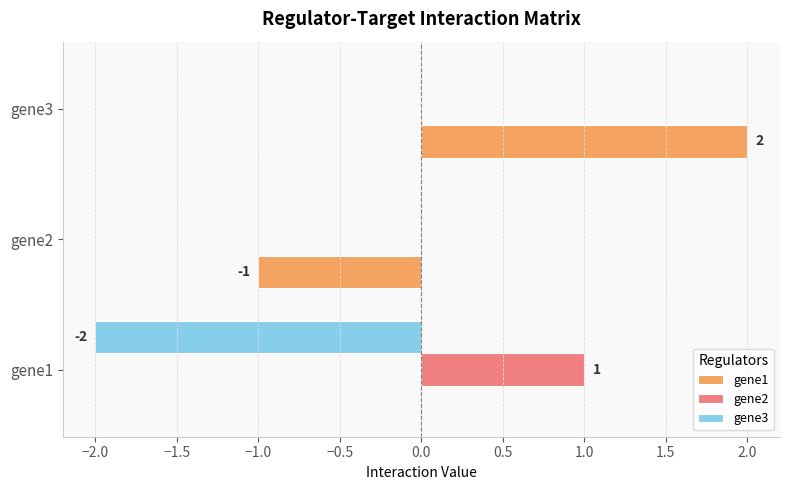

Which label corresponds to the largest value in the chart?

gene3